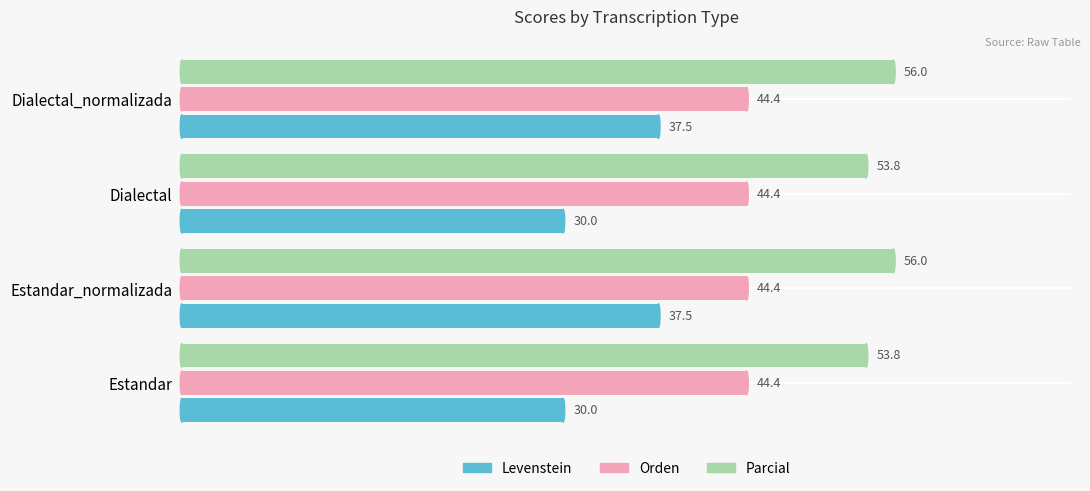

What is the maximum value for Orden?

44.4